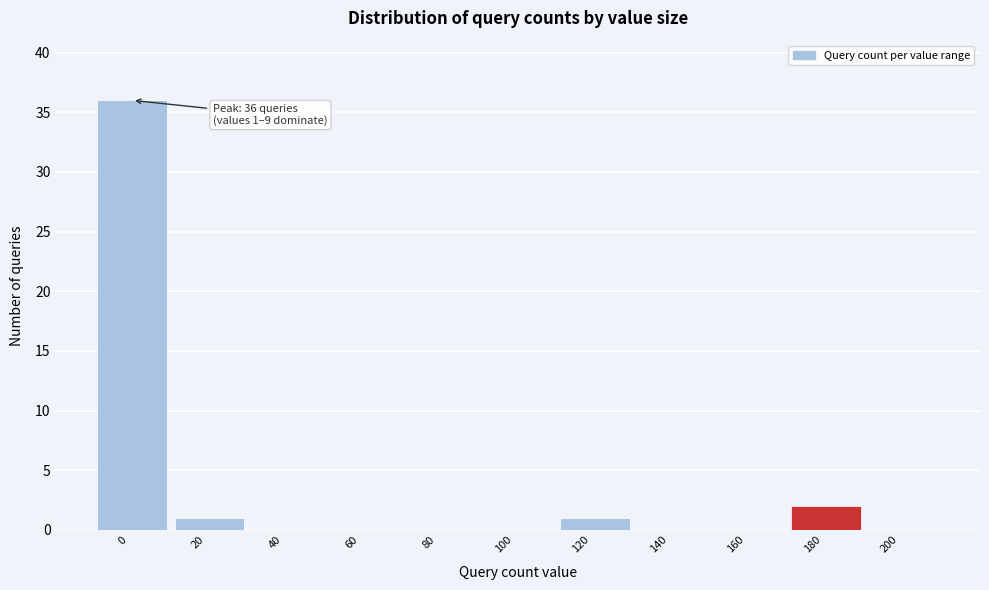

Reading left to right, extract all data points from this chart.

0=36	20=1	40=0	60=0	80=0	100=0	120=1	140=0	160=0	180=2	200=0